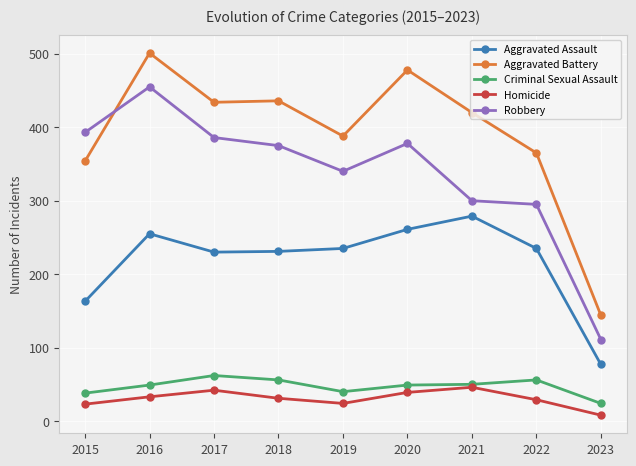

What is the smallest value displayed?

8